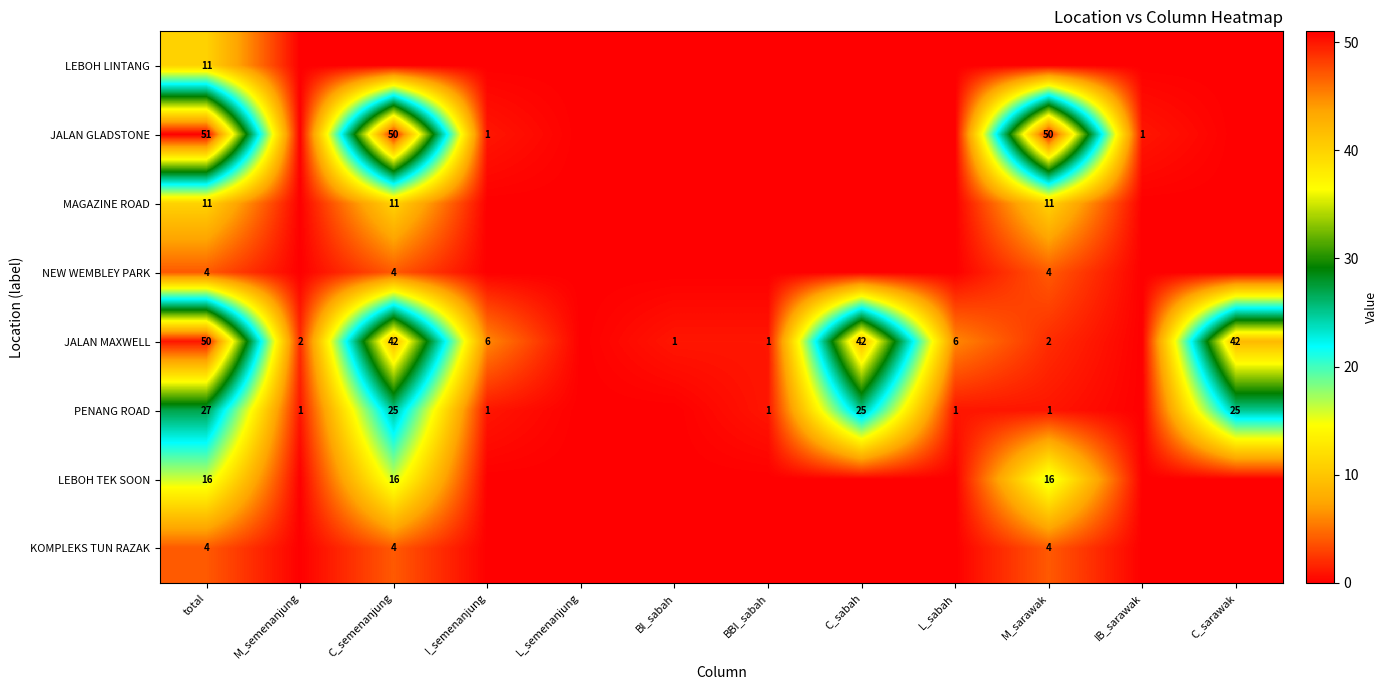

Is it true that LEBOH TEK SOON equals 27 at C_semenanjung?

False